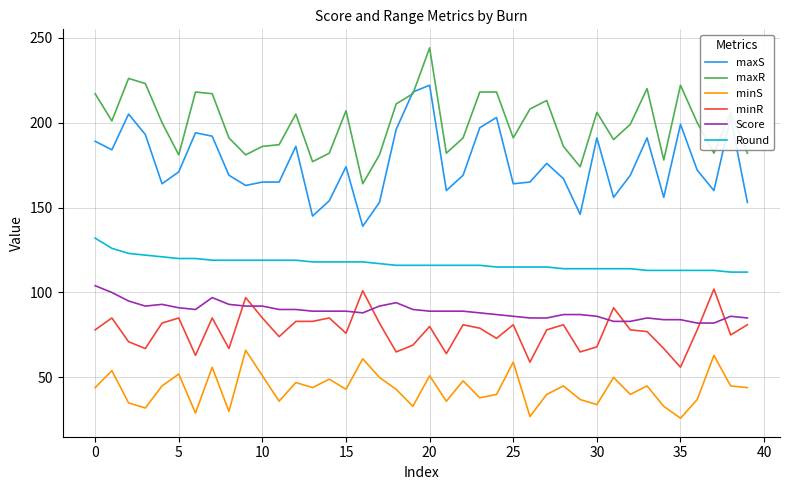

Which series has the largest range (max minus min)?

maxS